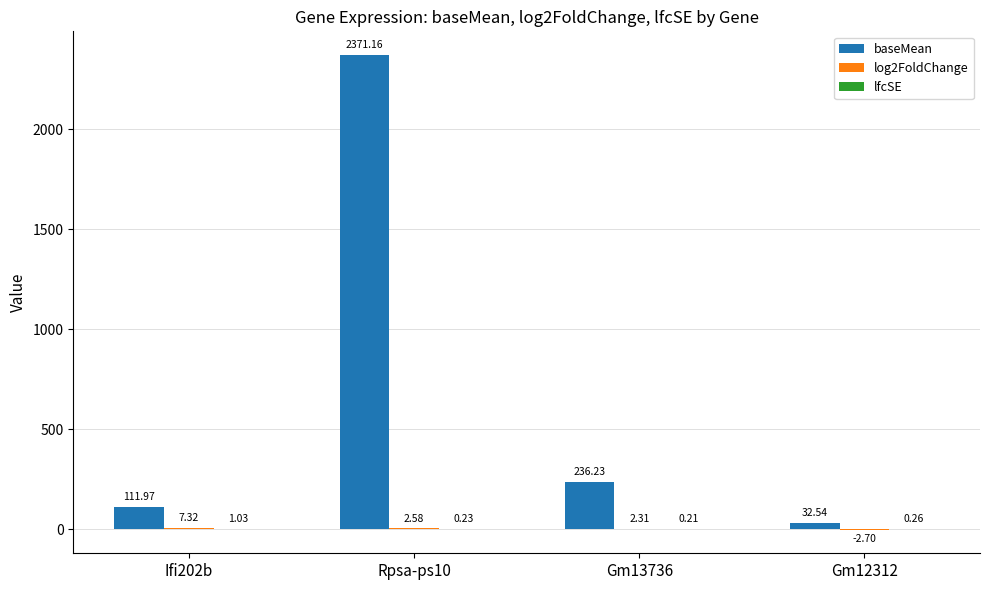

Which series has the largest total across all categories?

baseMean